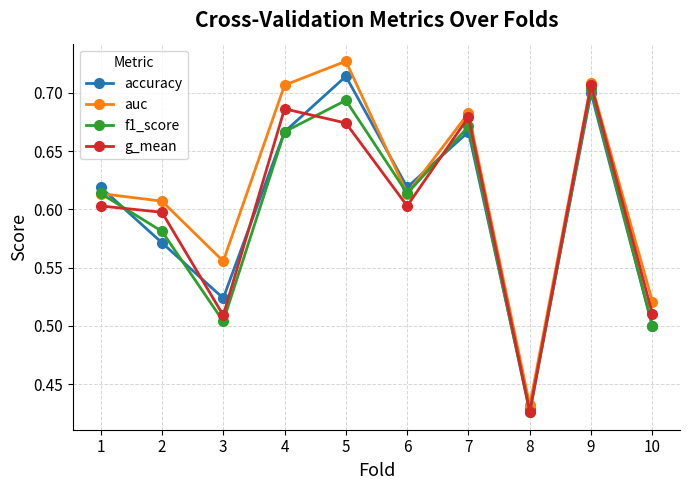

How many lines are shown in the chart?

4